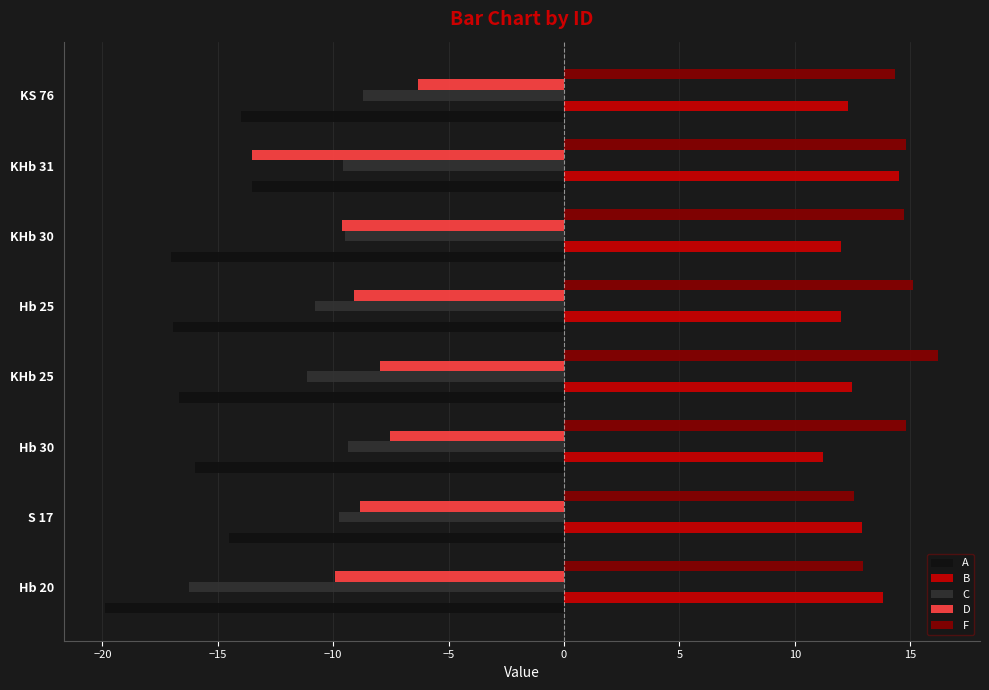

What are all the series names shown in the legend?

A, B, C, D, F